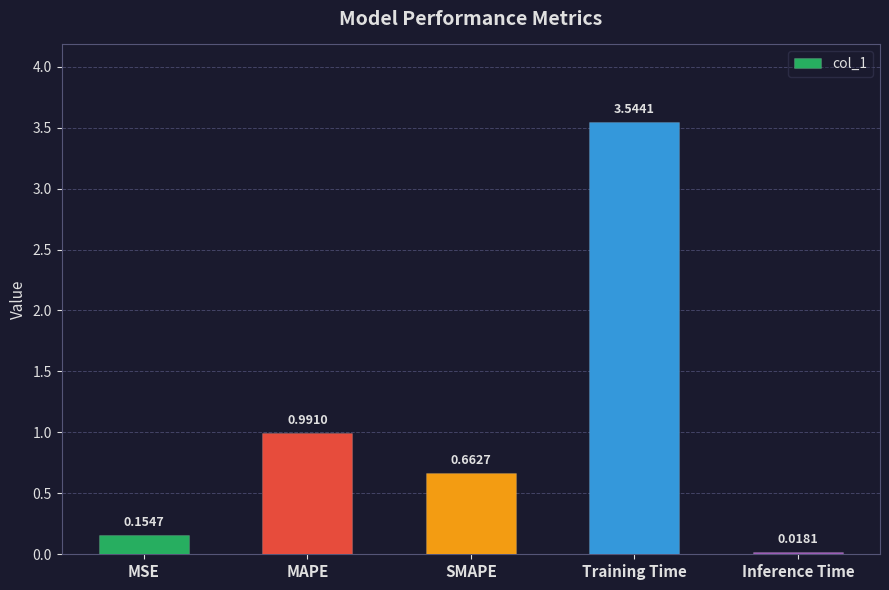

What position from the left is Inference Time?

5